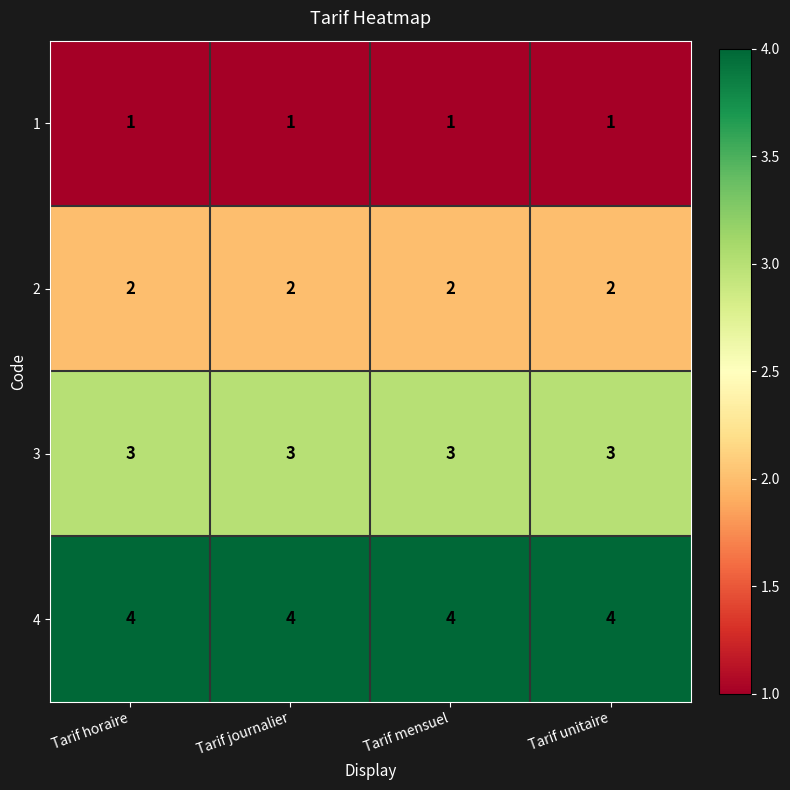

Is it true that 2 equals 1 at Tarif mensuel?

False